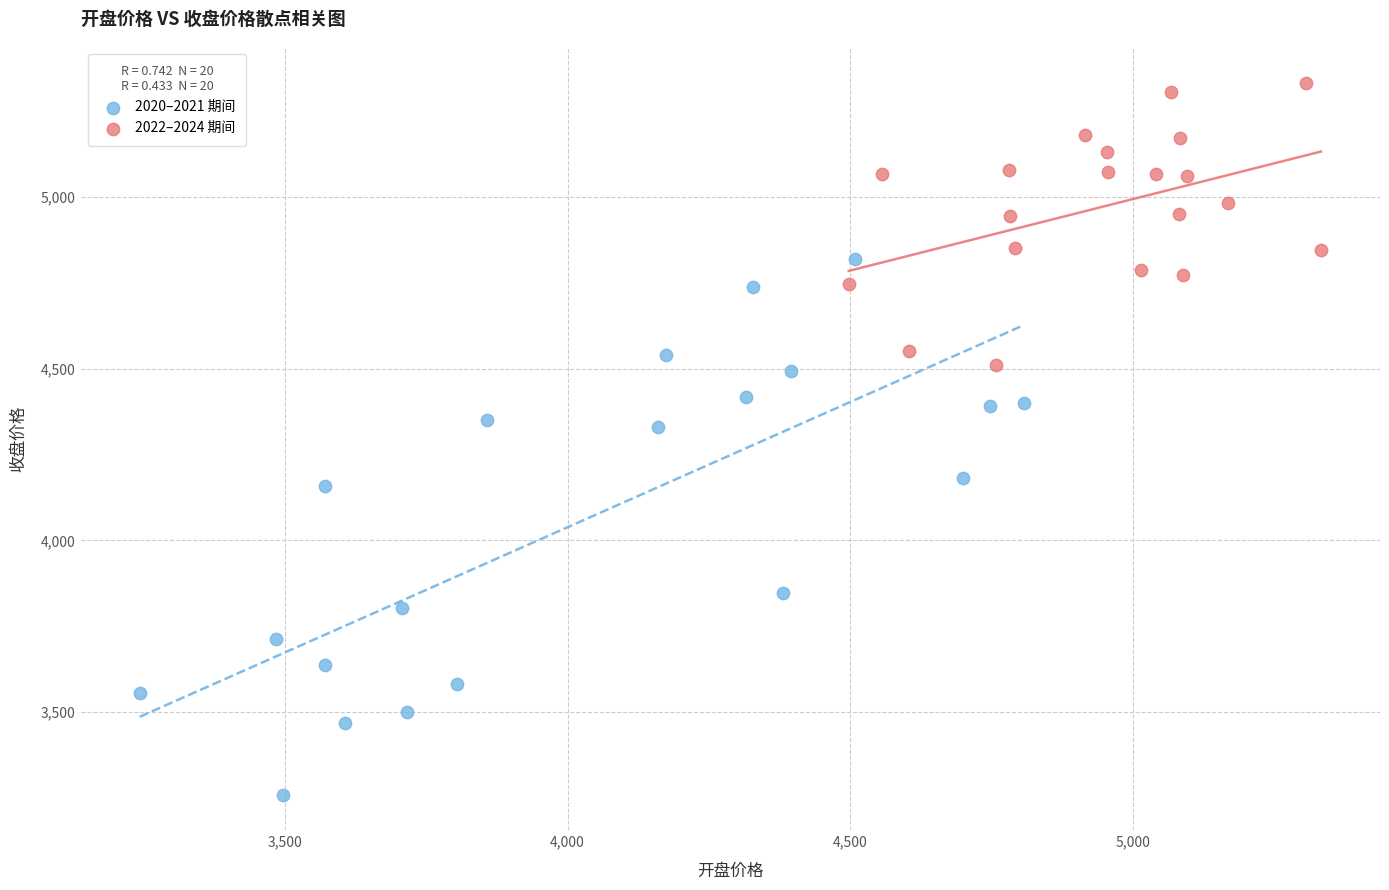

Which series has the largest Y range (max minus min)?

2020–2021 期间